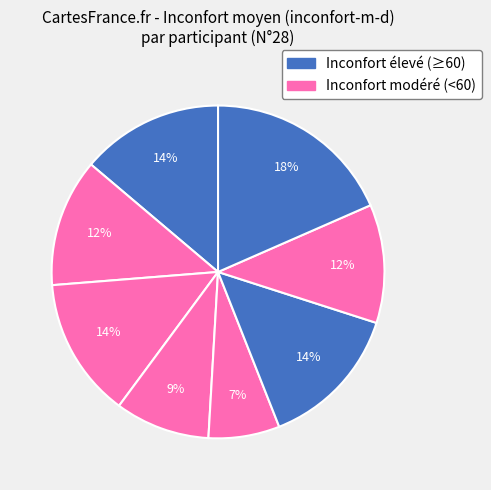

How many slices are in this pie chart?

8